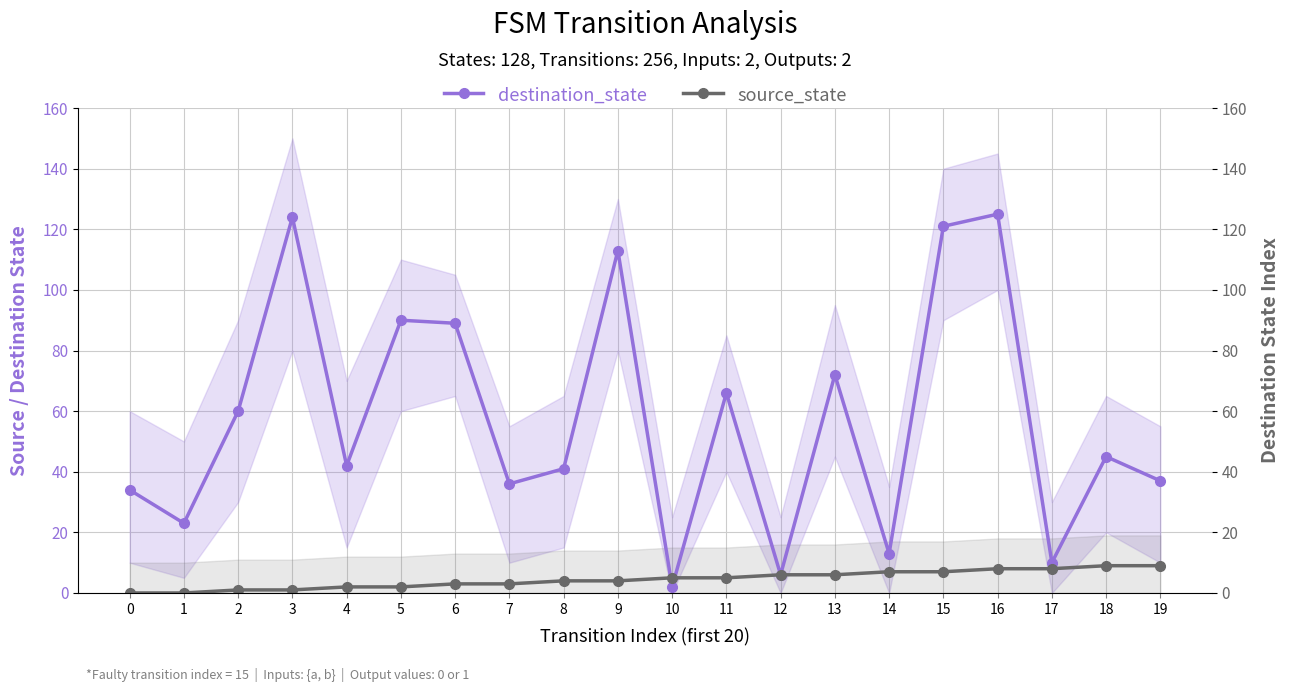

Count the number of data series in this chart.

2